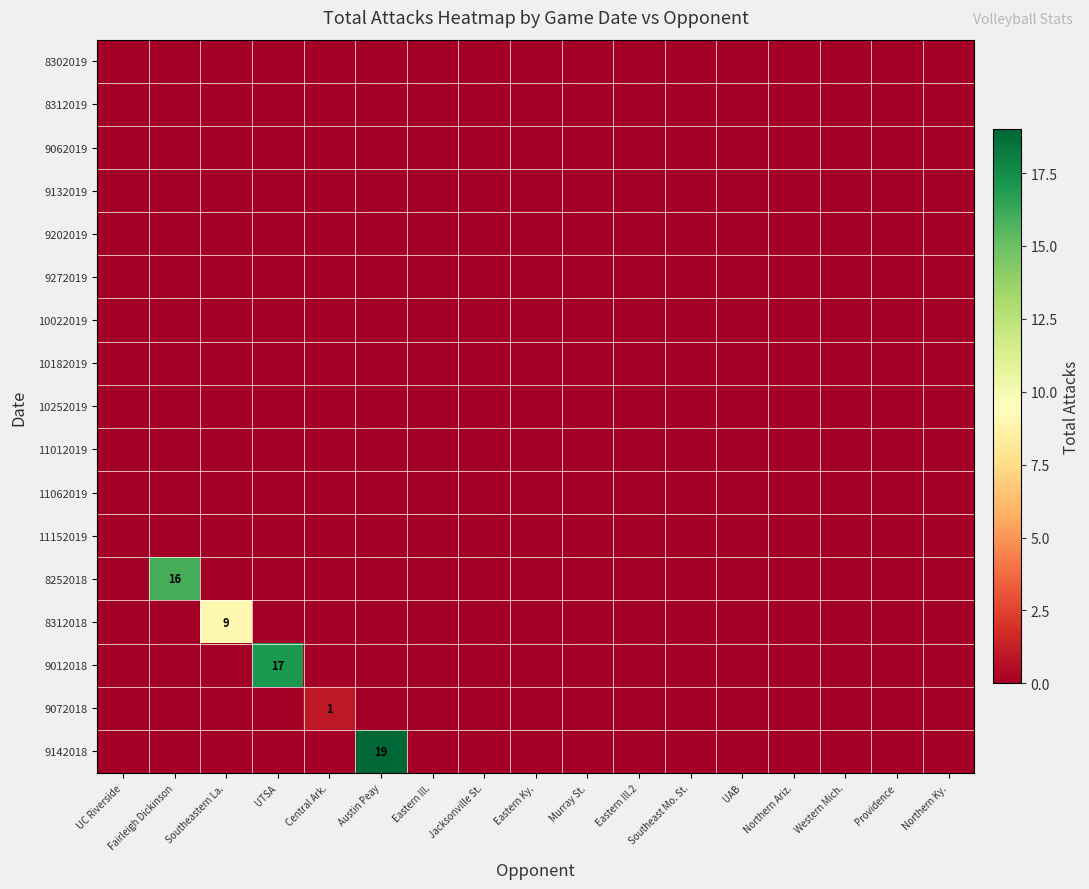

Between Central Ark. and Eastern Ky., which is larger?

Central Ark.